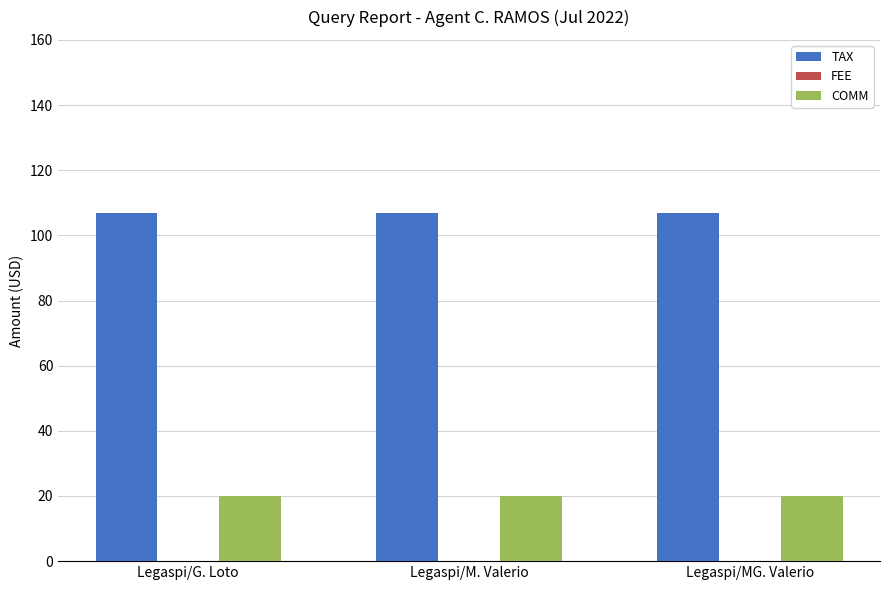

Rank the series by their maximum value, from highest to lowest.

TAX, COMM